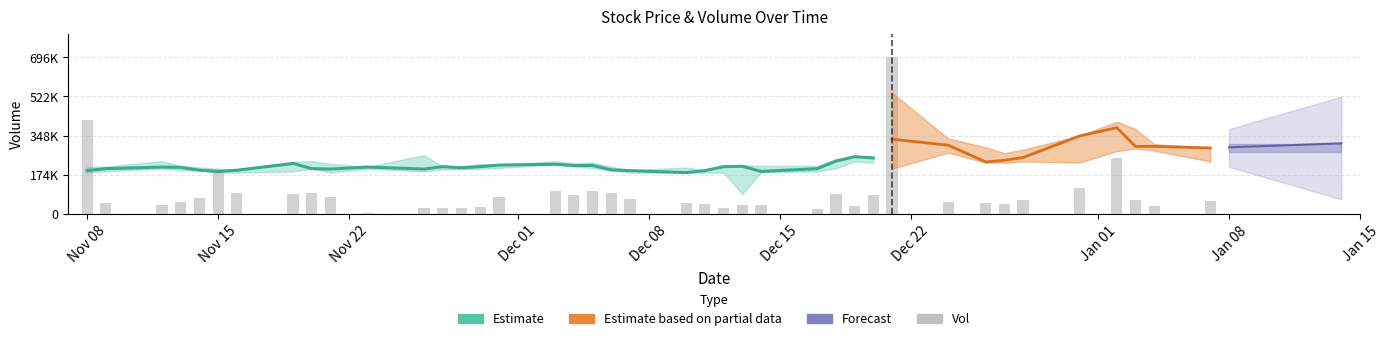

Are the bars horizontal?

No